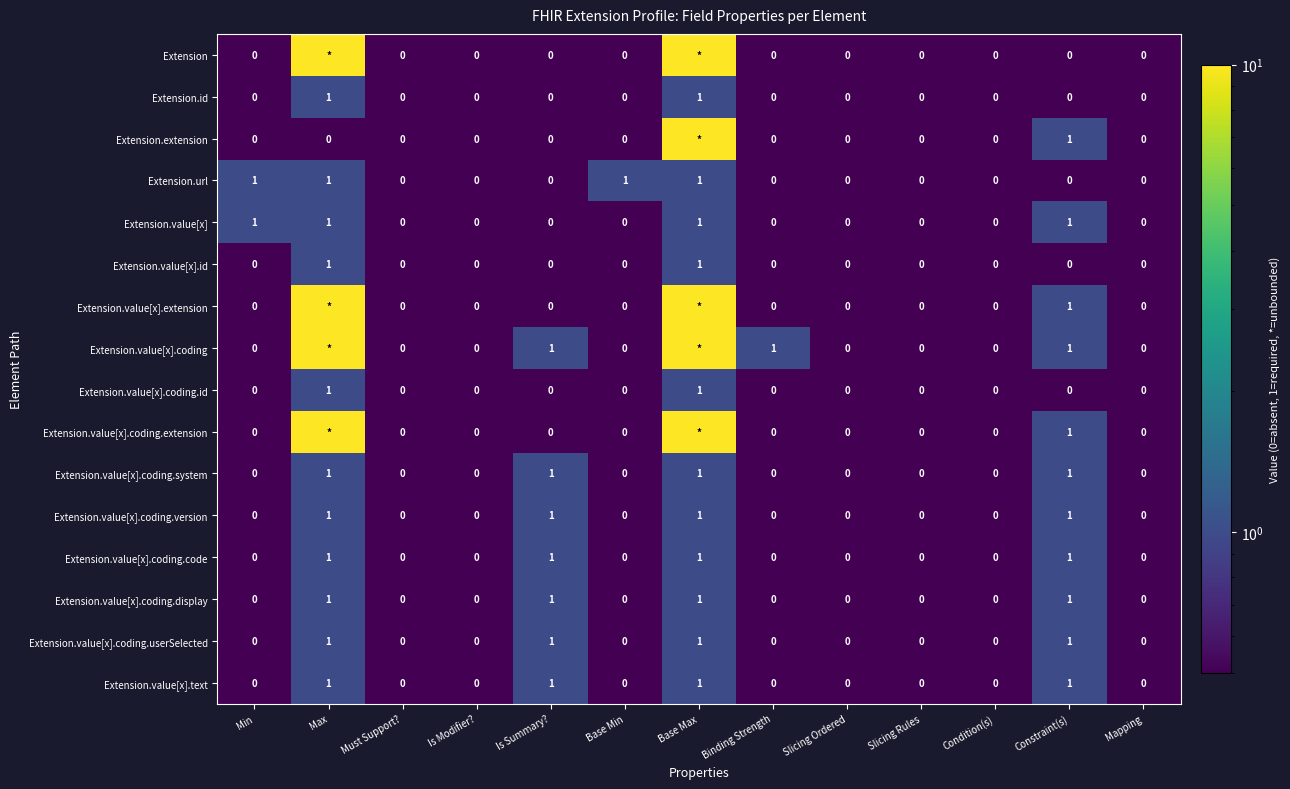

How many Extension.value[x].coding.code values are between 0 and 1?

13